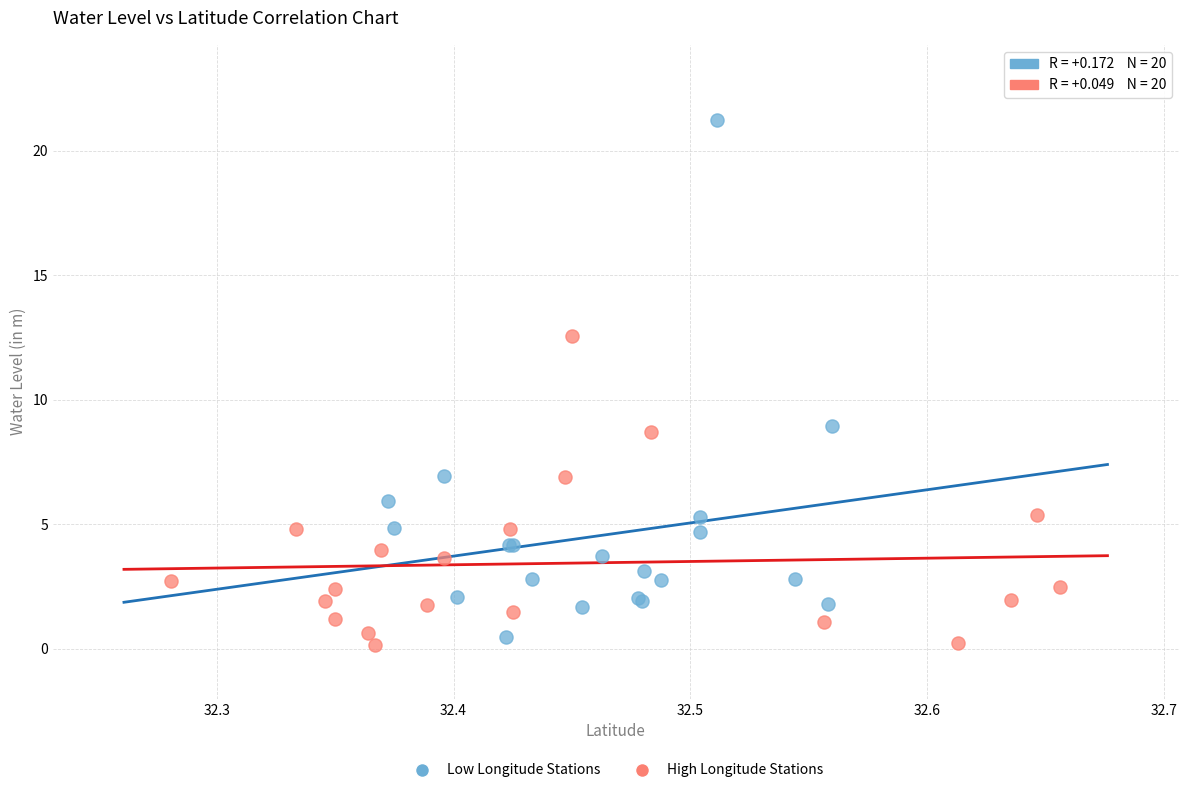

What are all the series names shown in the legend?

Low Longitude Stations, High Longitude Stations